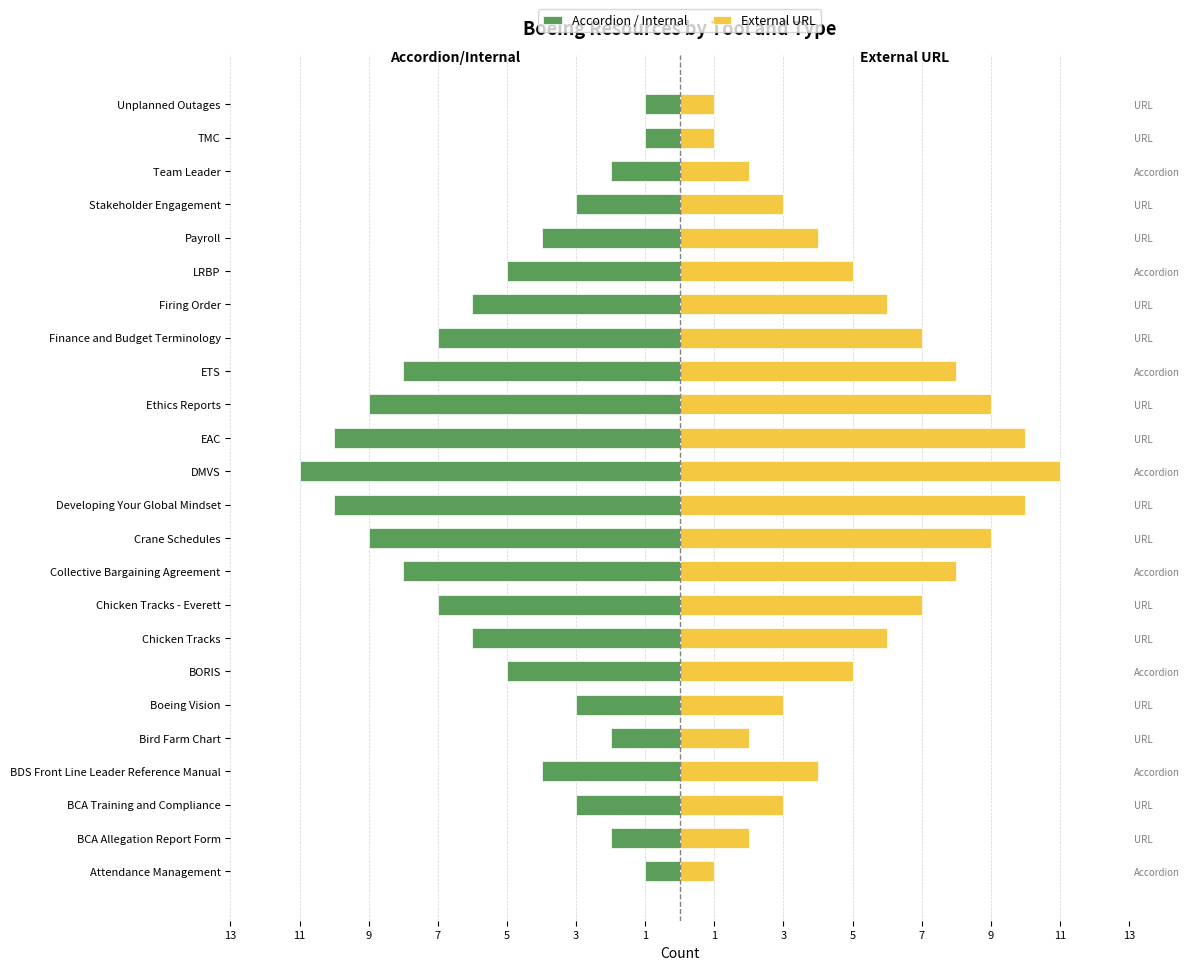

The Accordion / Internal series shows -2 at Stakeholder Engagement. True or false?

False